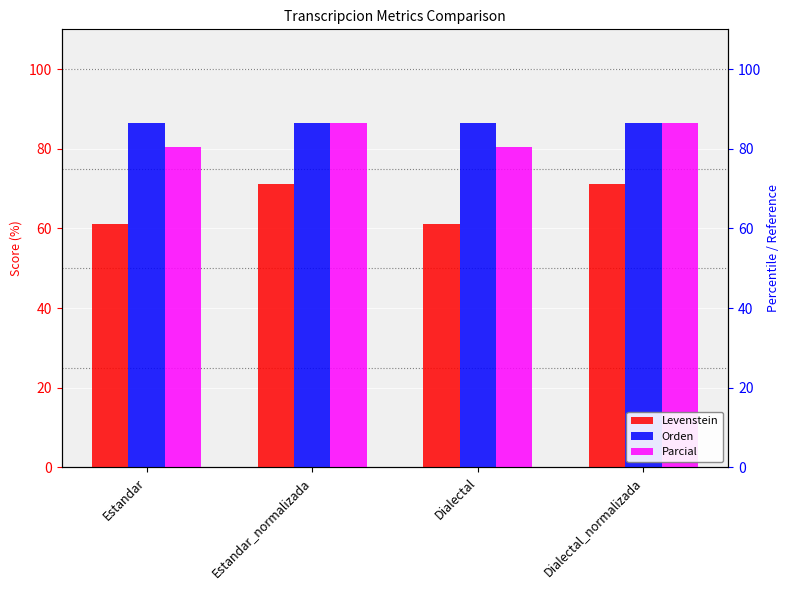

What is the highest value of the Levenstein series?

71.2